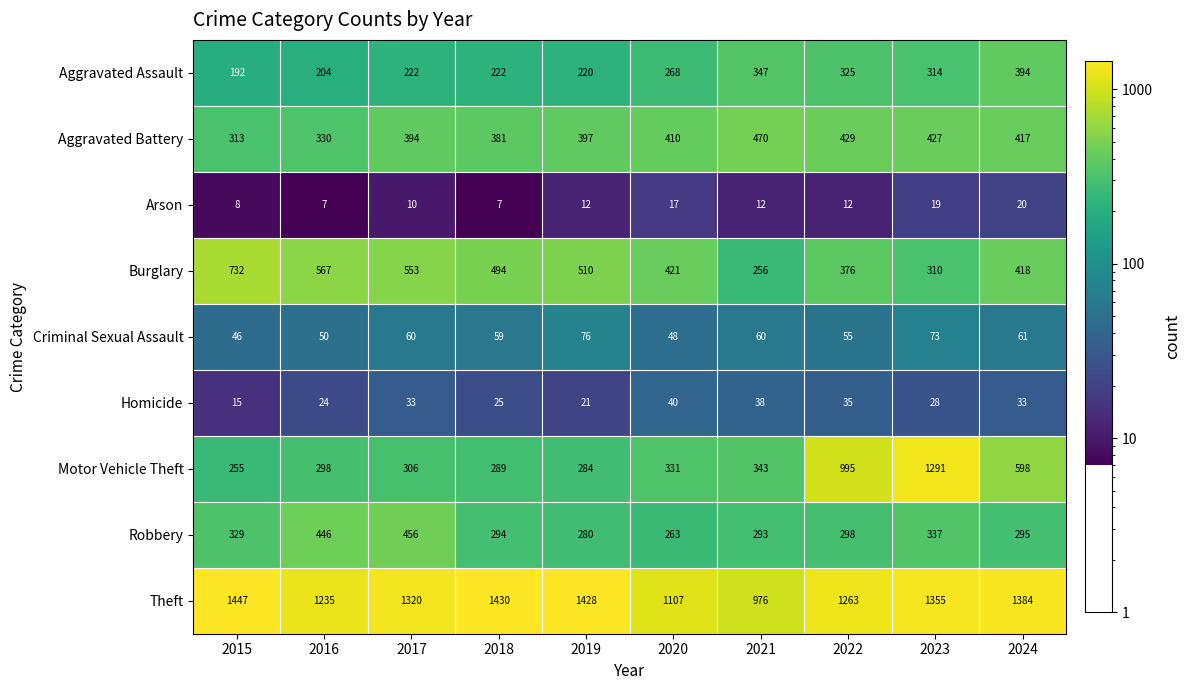

At 2016, list the series in order from largest to smallest.

Theft, Burglary, Robbery, Aggravated Battery, Motor Vehicle Theft, Aggravated Assault, Criminal Sexual Assault, Homicide, Arson